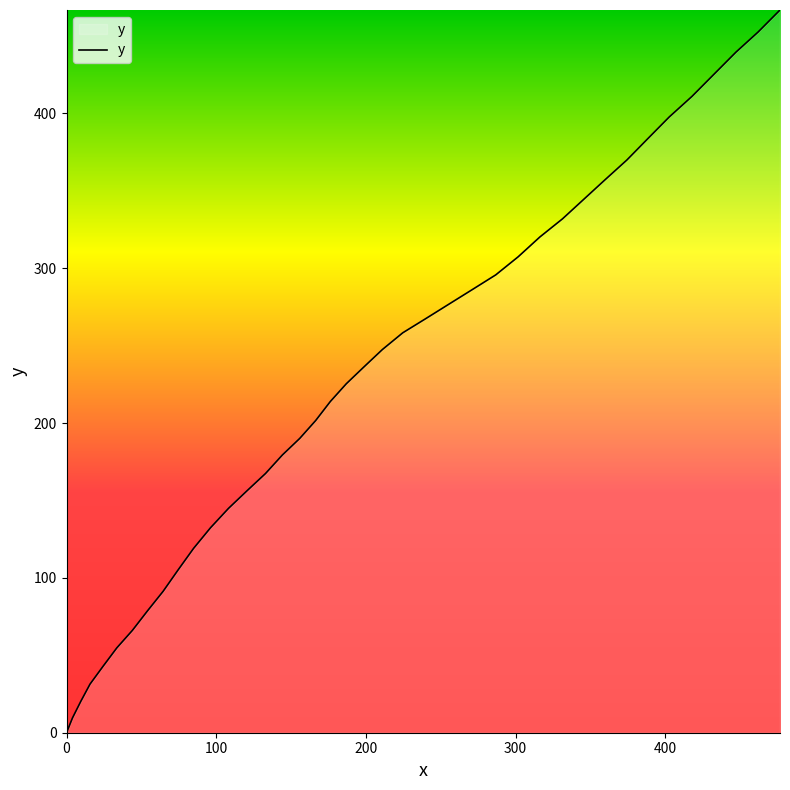

True or false: the data has more than 2 interior local peaks.

False